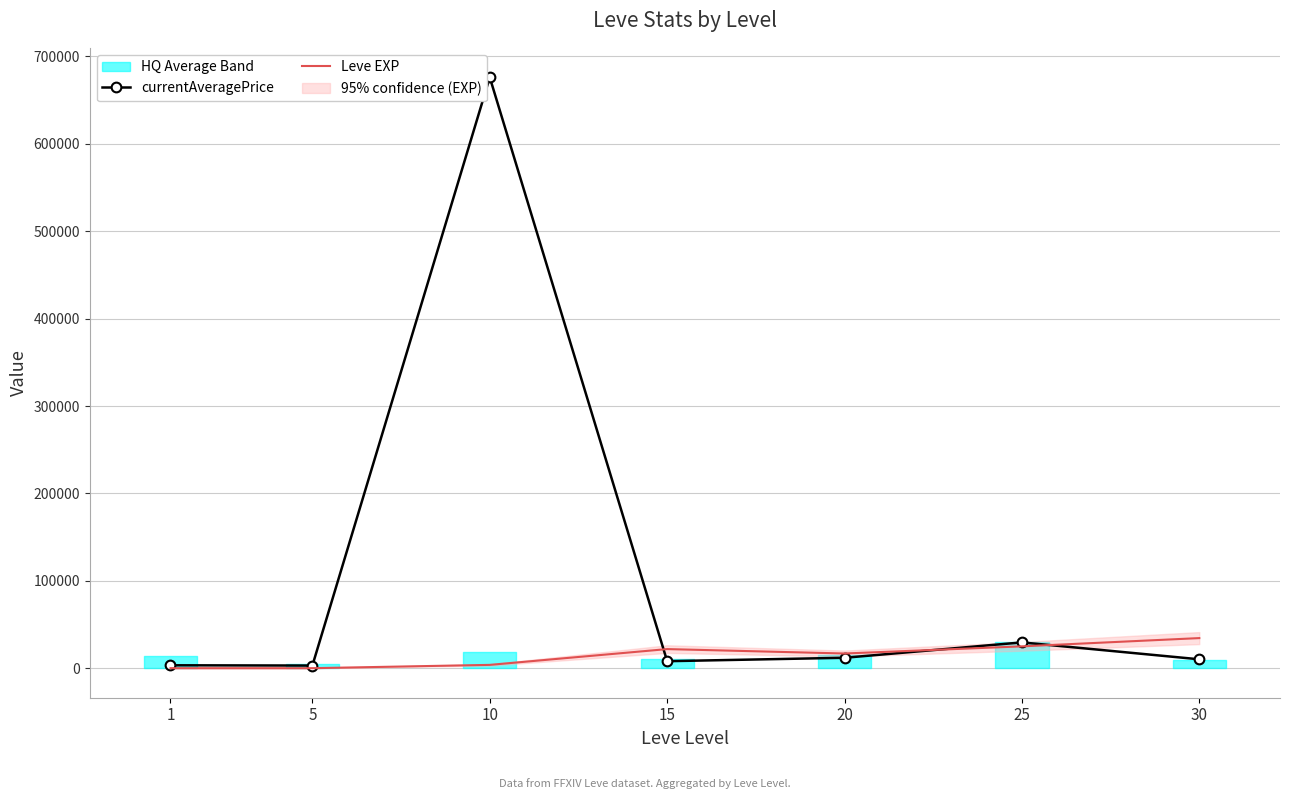

Is this an area chart (filled region under the line)?

No